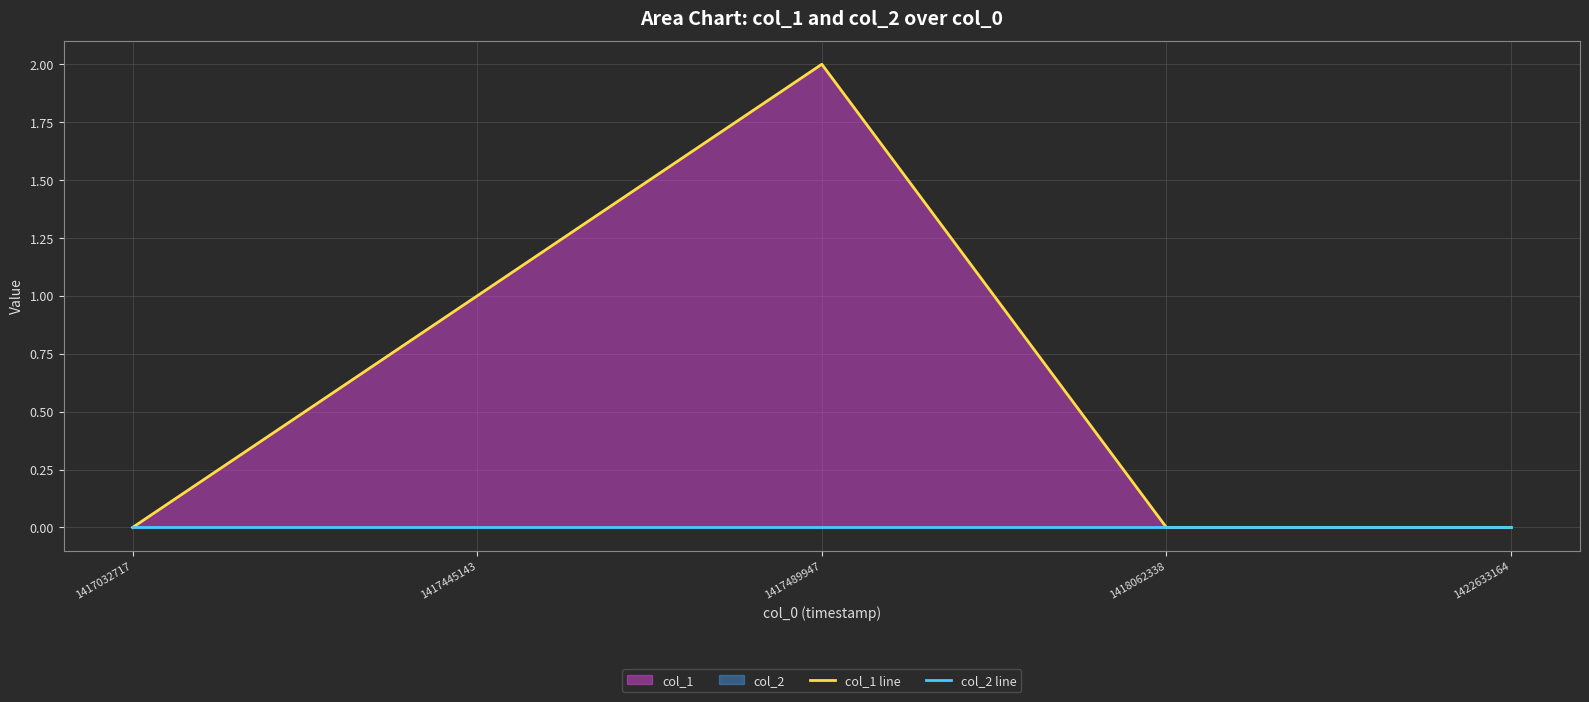

True or false: col_1 line and col_2 line intersect in this chart.

False